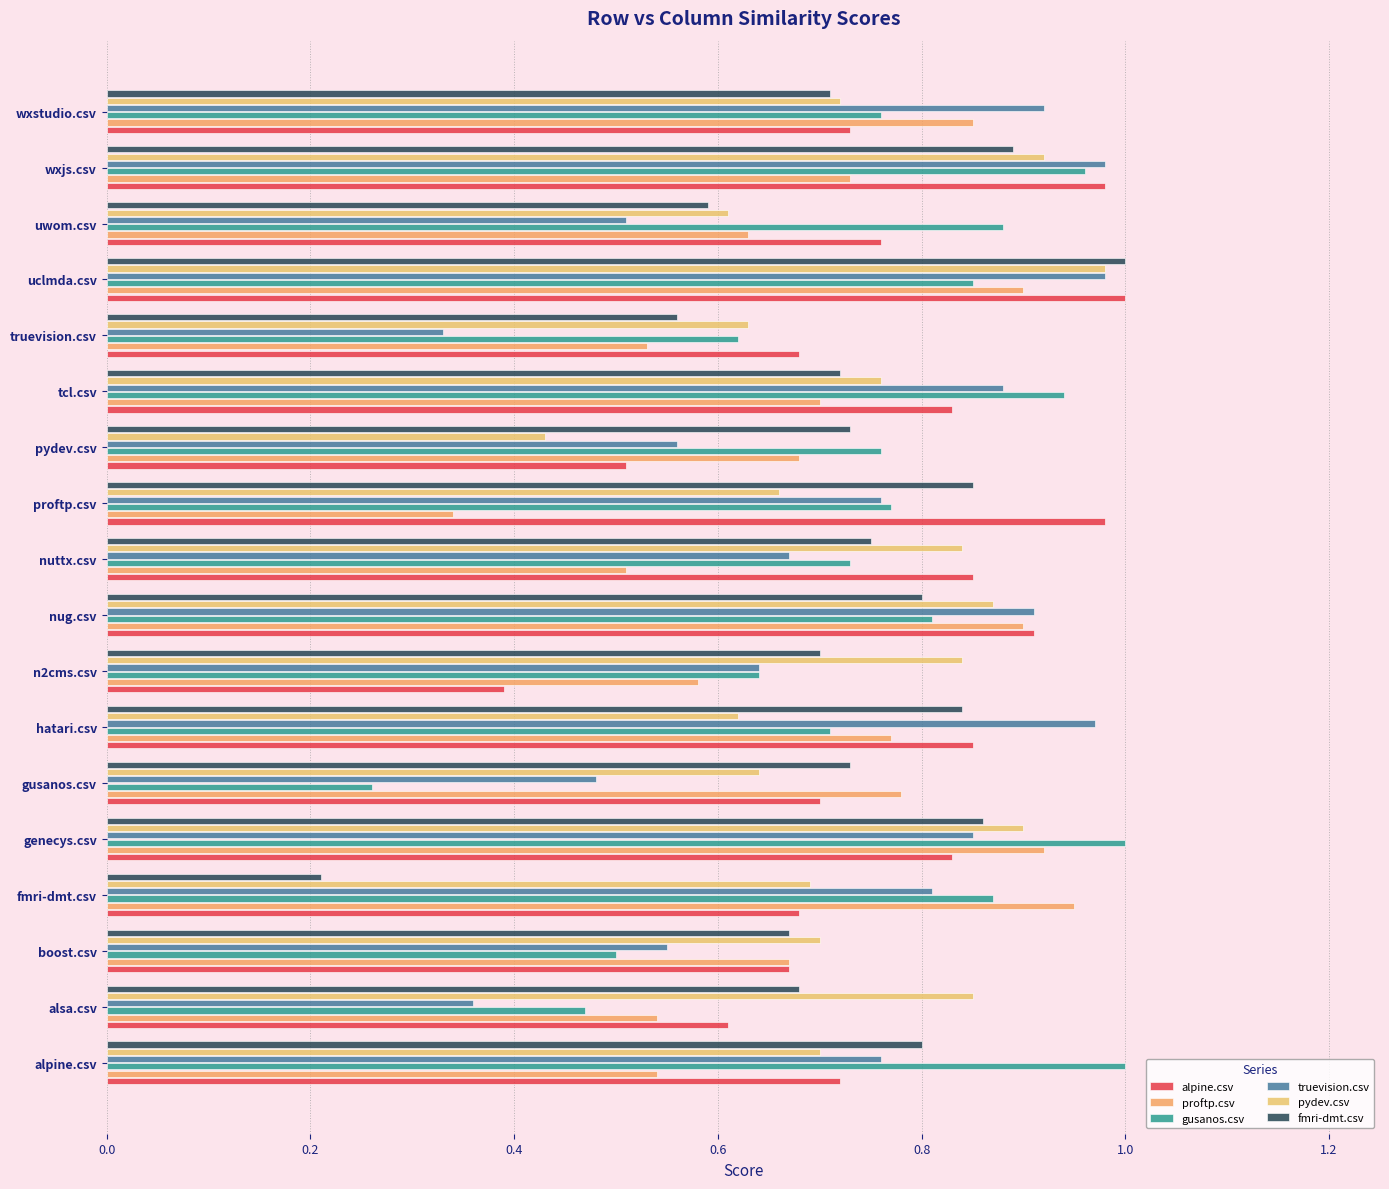

Count the number of data series in this chart.

6